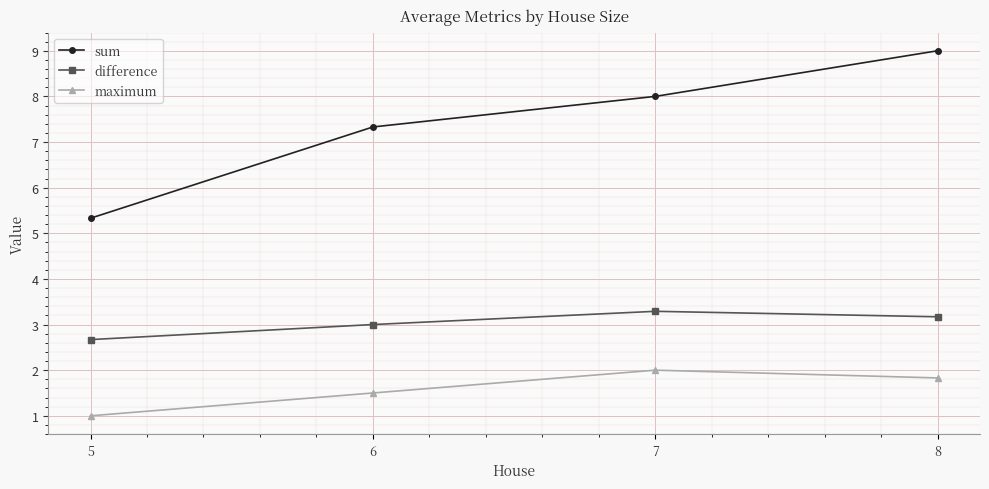

Which series changed the most between 5 and 6?

sum